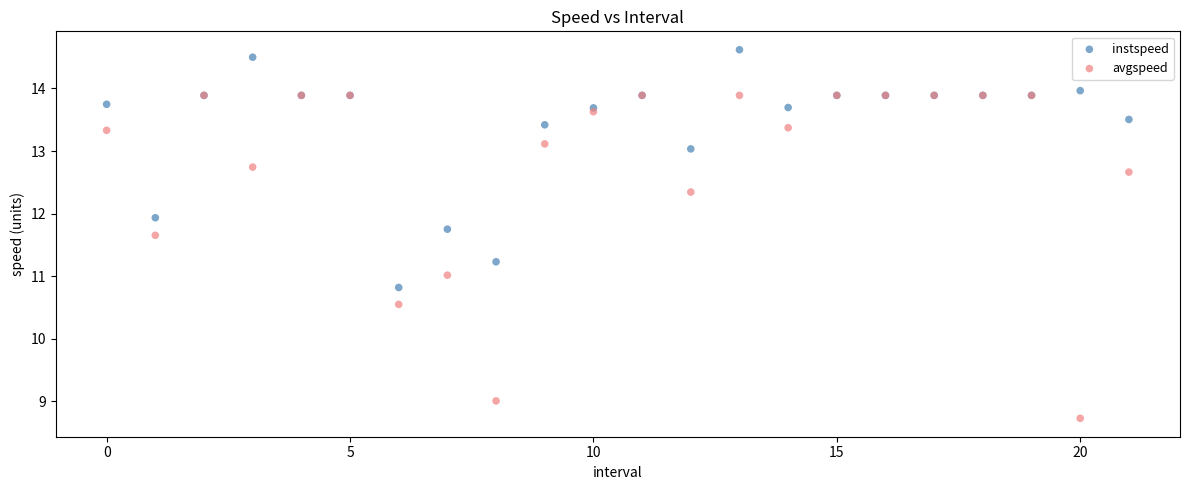

In the instspeed series, what Y value is closest to 12?

11.9